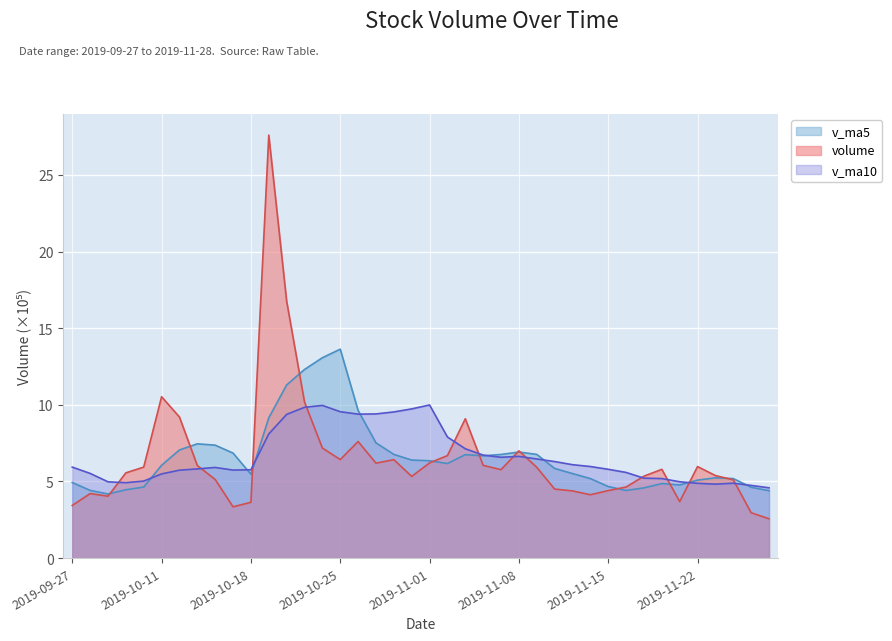

What is the approximate value of v_ma5 at 2019-10-15?

7.5